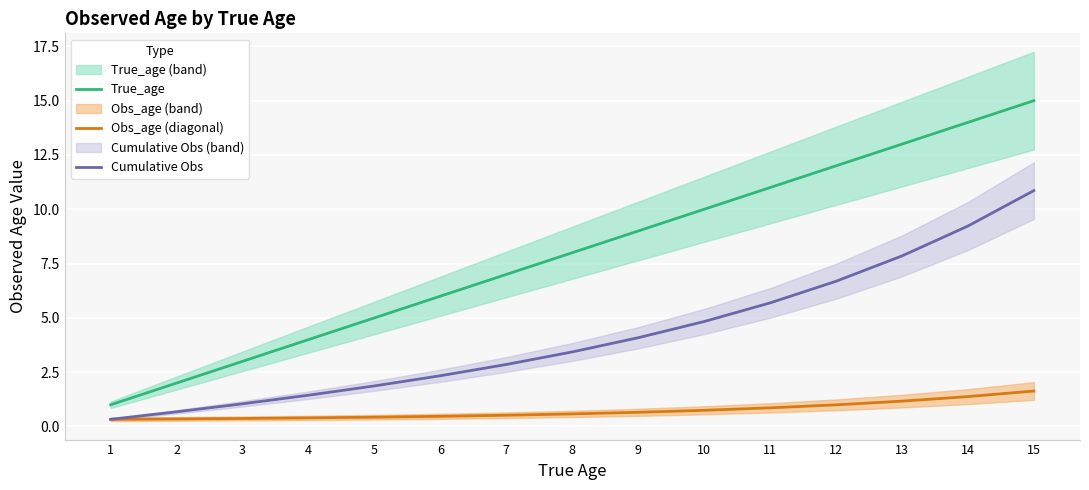

What are all the series names shown in the legend?

True_age, Obs_age (diagonal), Cumulative Obs